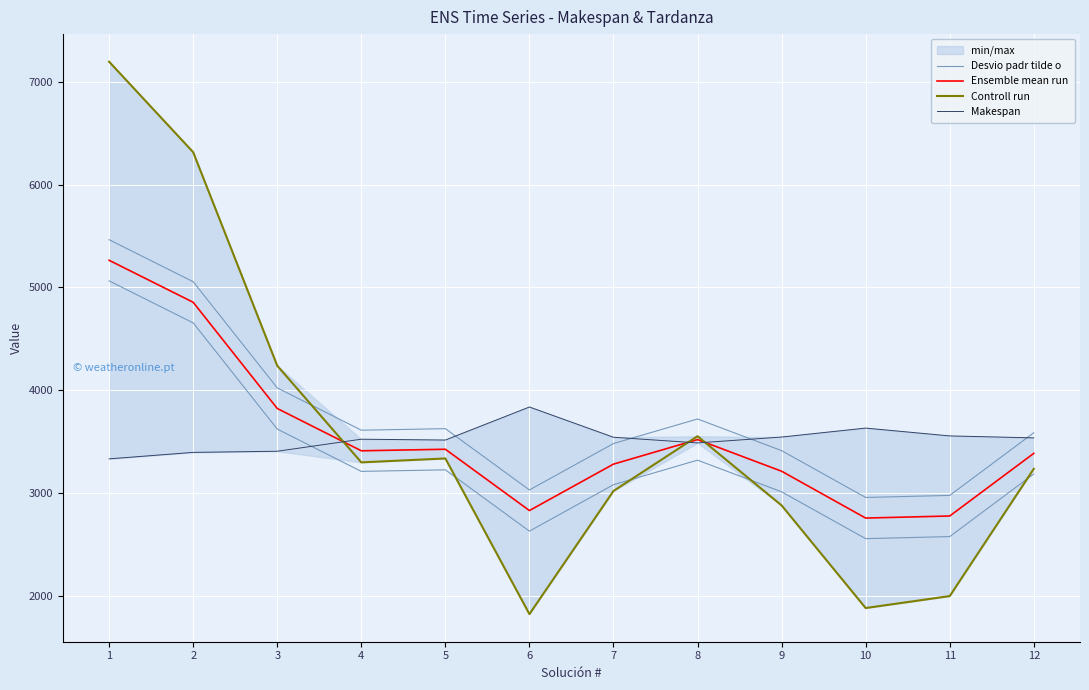

Between 4 and 10, which series saw the biggest shift?

Controll run